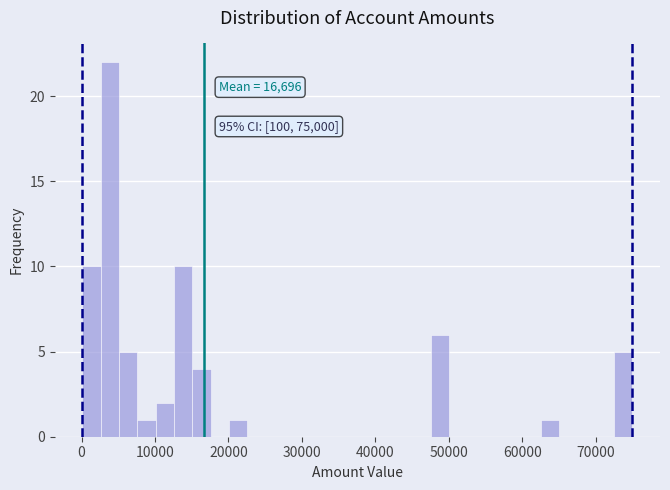

Read against the x-axis, roughly where is the centre of the tallest bar?

4000